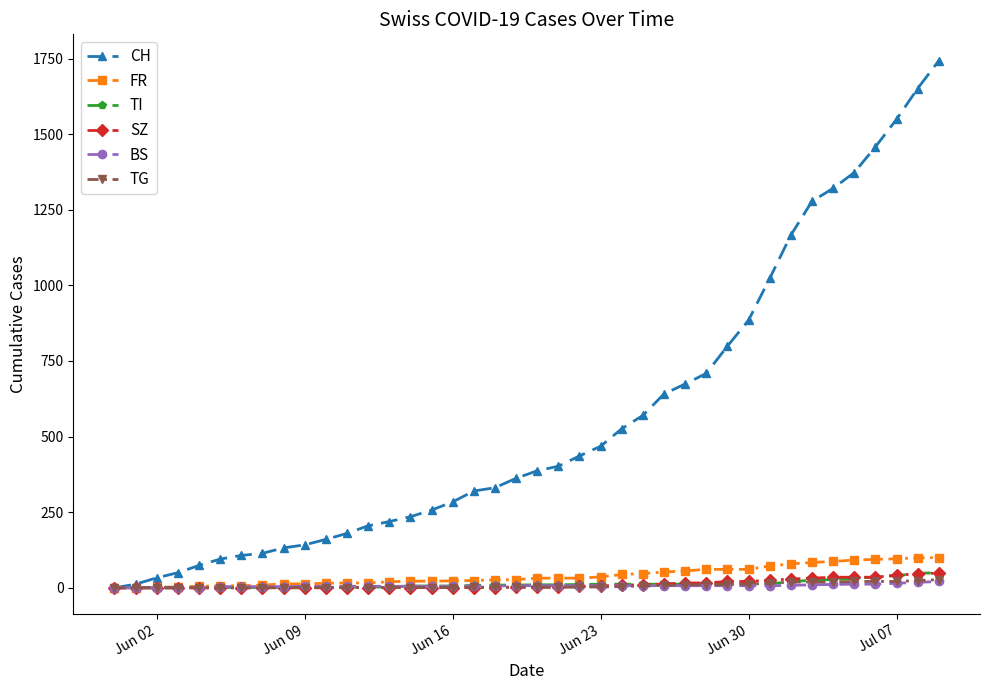

What is the maximum value shown in the chart?

1743